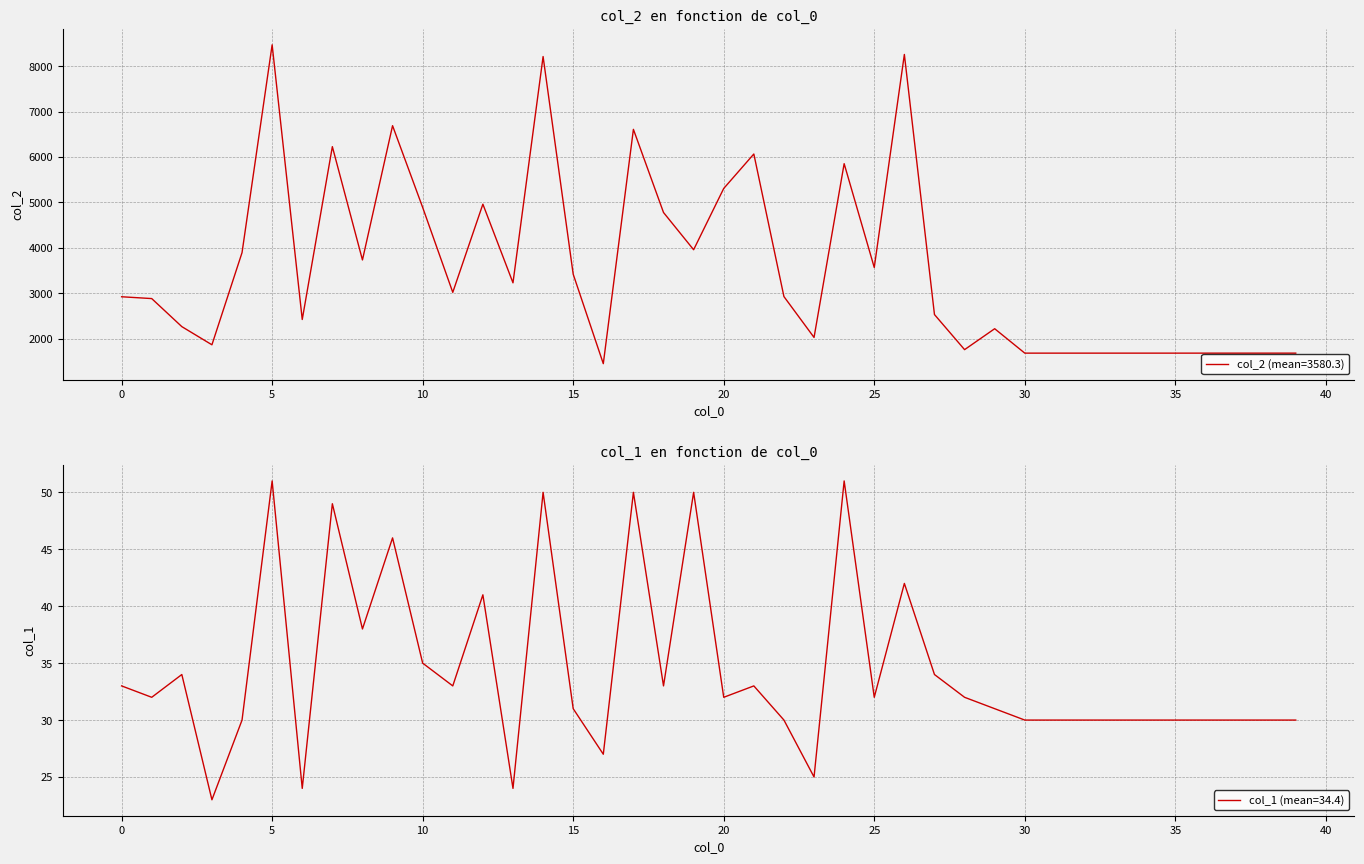

What is the difference between the second highest and second lowest values in the col_2 series?

6580